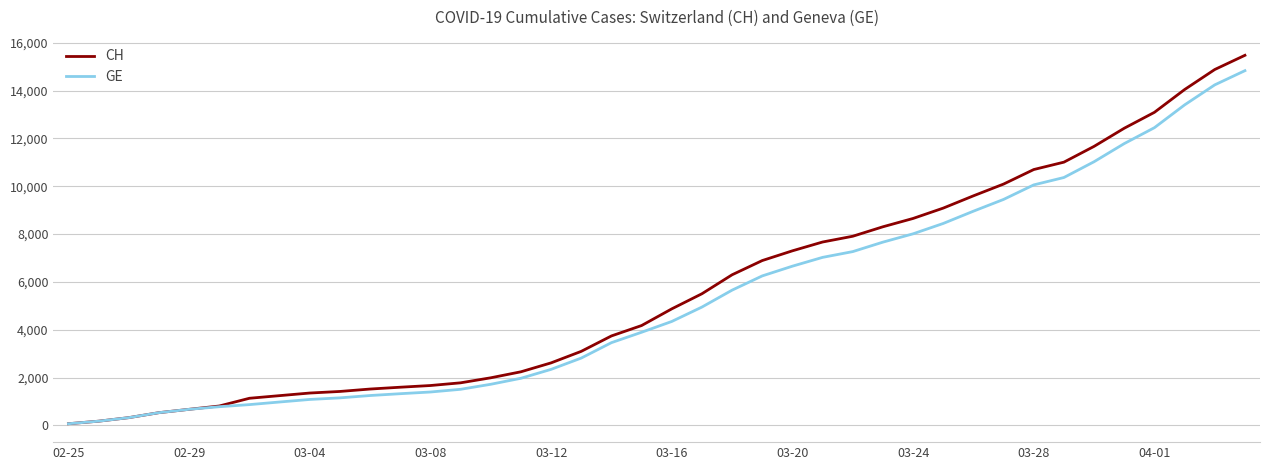

What is the maximum value shown in the chart?

15475